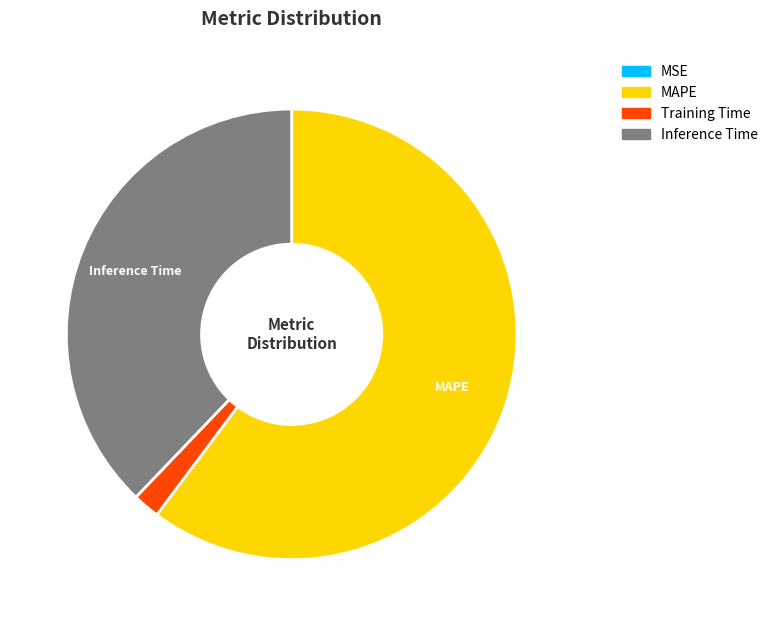

Is there a majority slice in this chart?

Yes